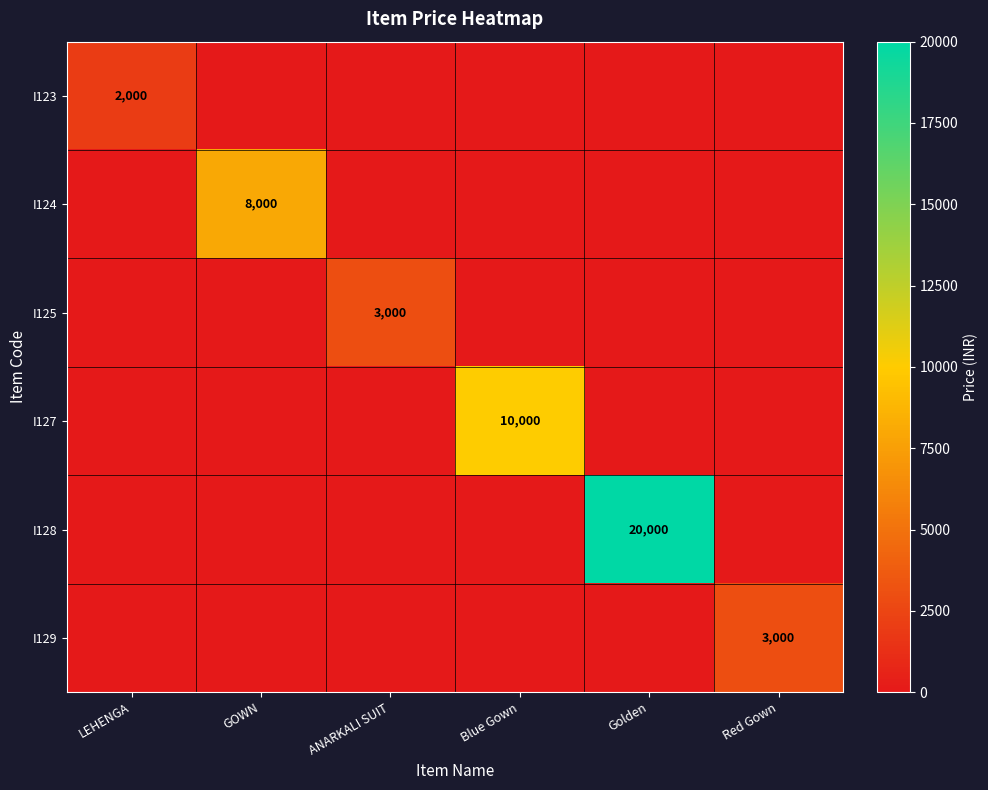

What is the difference between the maximum and second lowest values in the I127 series?

10000